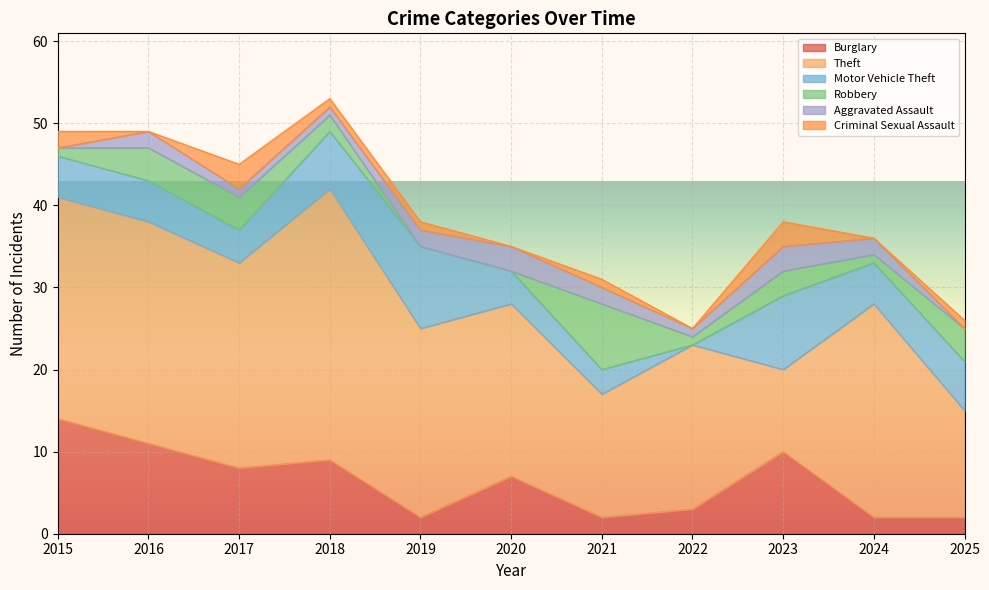

Read the Theft value at 2016, to the nearest 10.

30